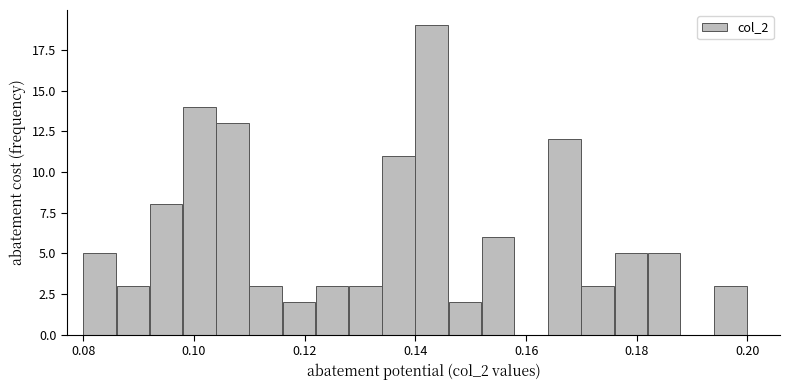

Read against the x-axis, roughly where is the centre of the tallest bar?

0.142